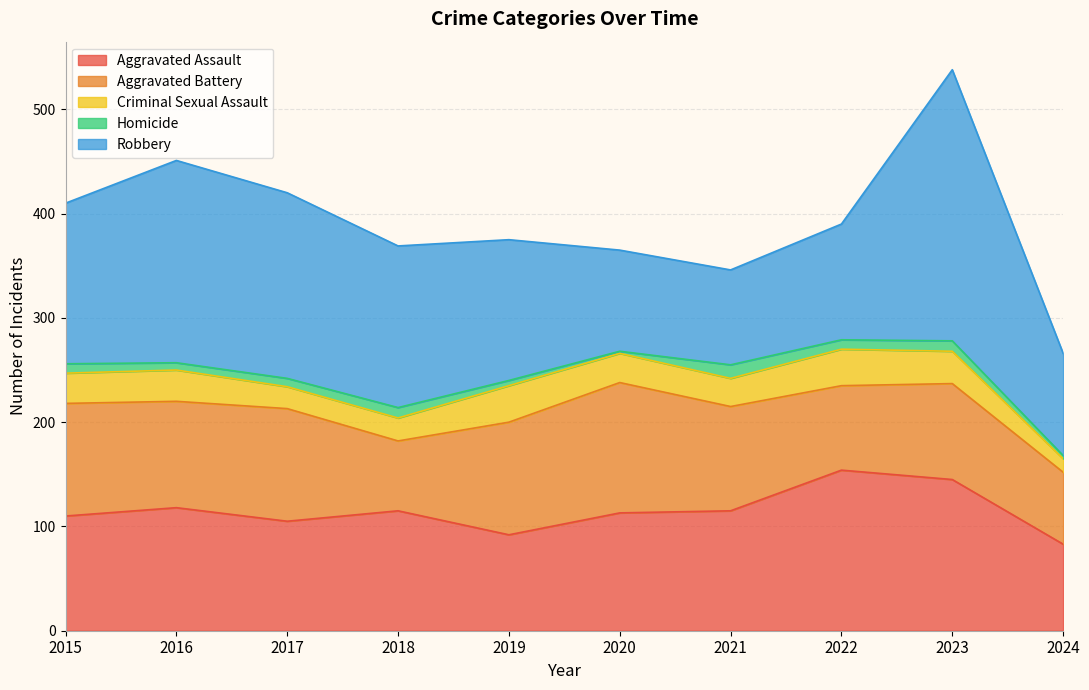

What value does the Criminal Sexual Assault series have at 2019?

35